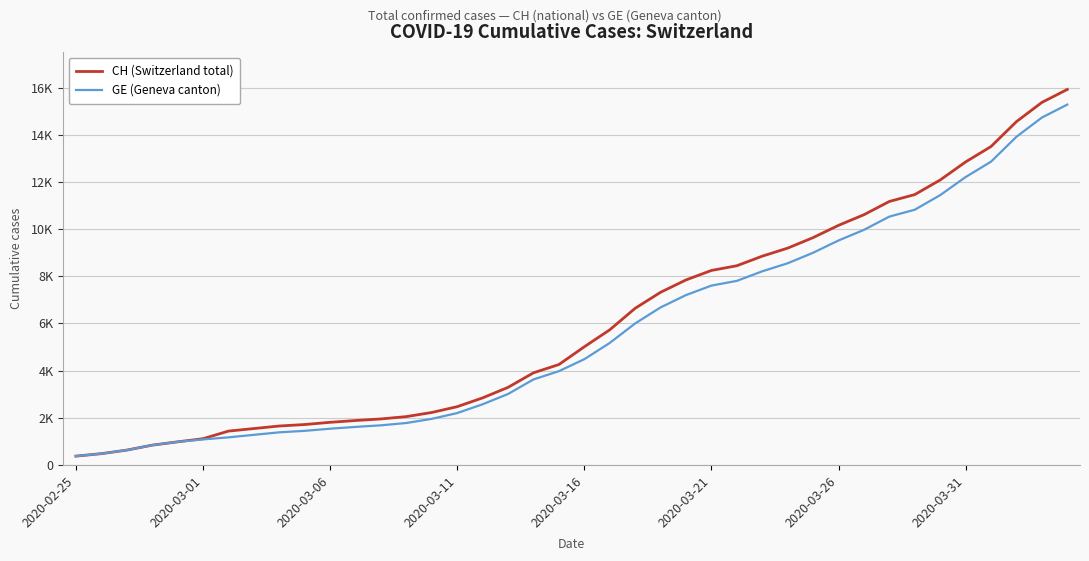

What is the value of the CH (Switzerland total) point at the 6th from the left?

1113